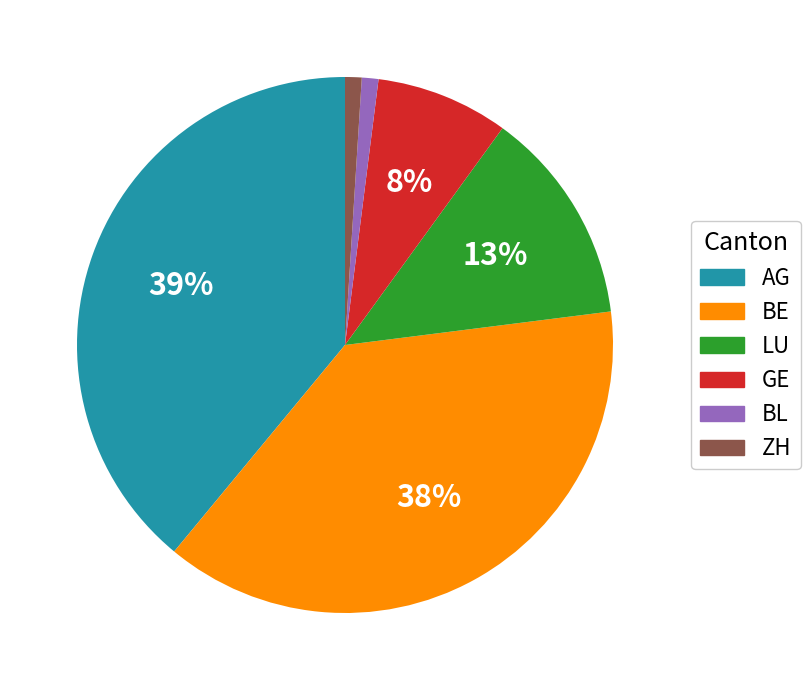

Count the number of slices in the pie.

6